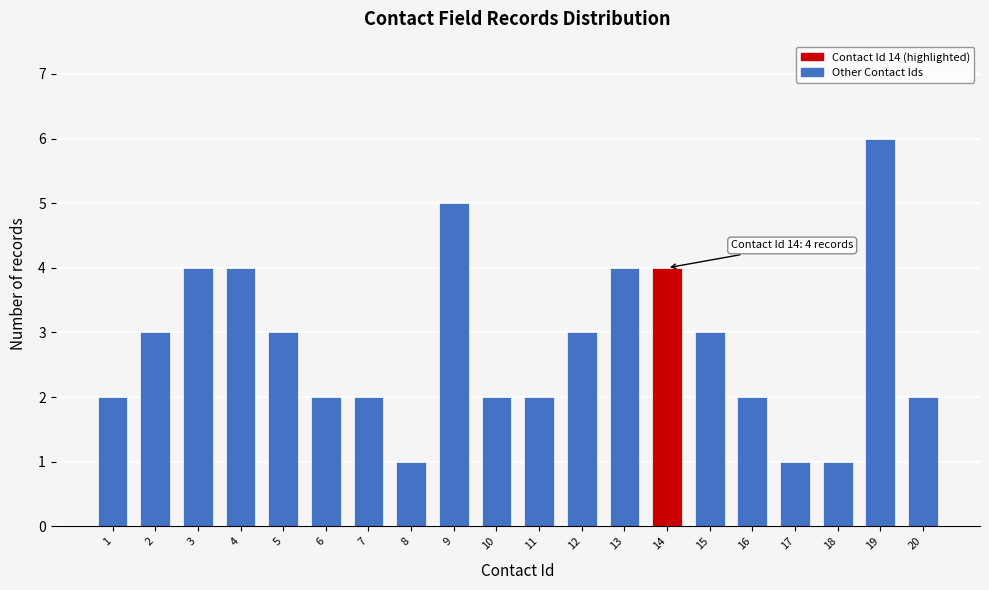

Reading left to right, transcribe all the data shown in this chart.

1=2	2=3	3=4	4=4	5=3	6=2	7=2	8=1	9=5	10=2	11=2	12=3	13=4	14=4	15=3	16=2	17=1	18=1	19=6	20=2